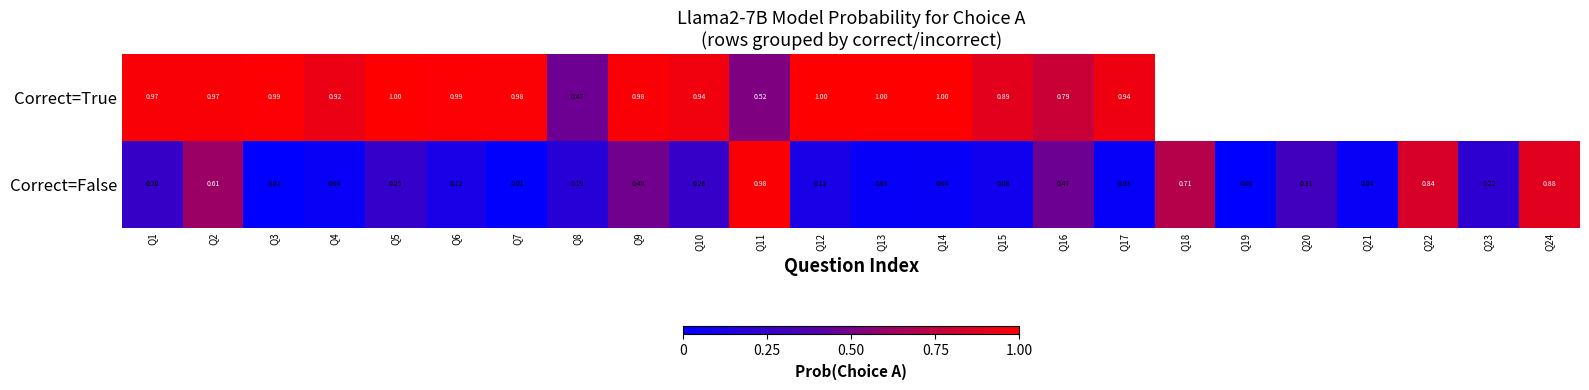

Is the value of Correct=False at Q21 greater than the value of Correct=True at Q4?

No